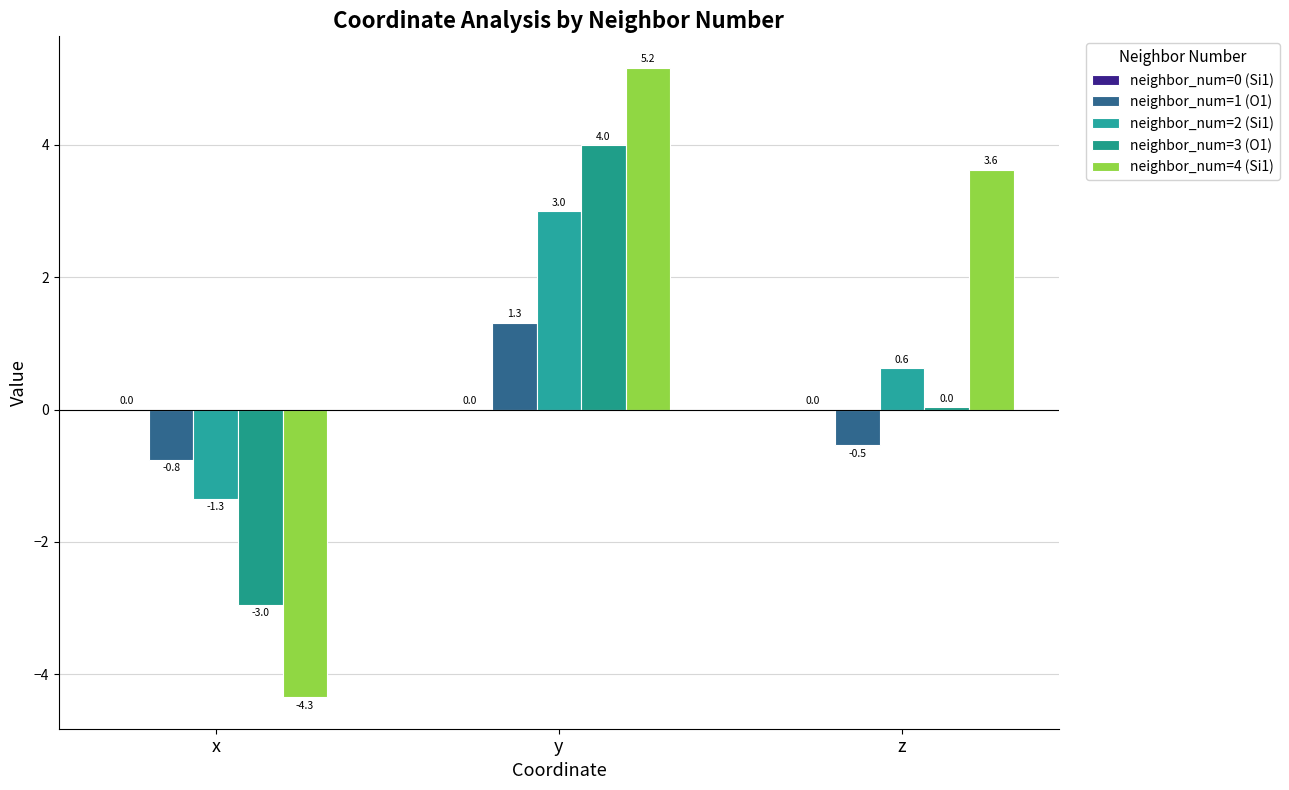

Count the number of categories in the chart.

3